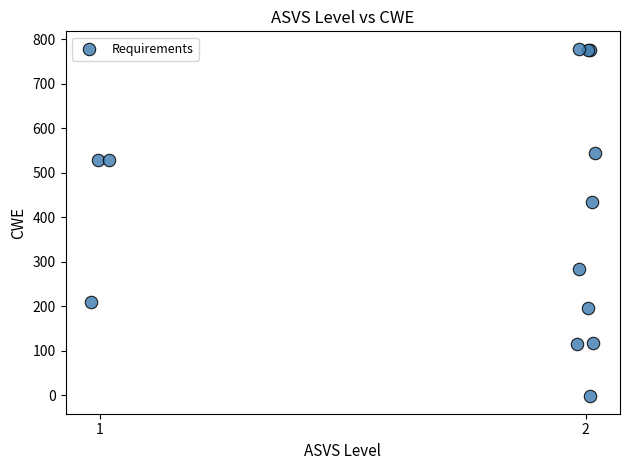

What Y value in the scatter plot is closest to 388?

433.9